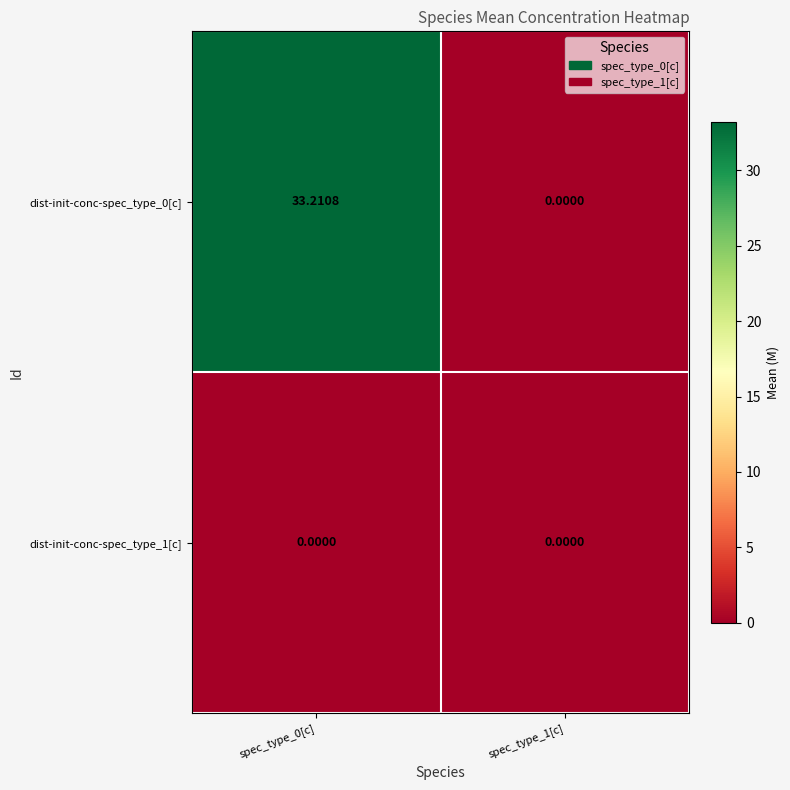

At spec_type_0[c], list the series in order from smallest to largest.

dist-init-conc-spec_type_1[c], dist-init-conc-spec_type_0[c]